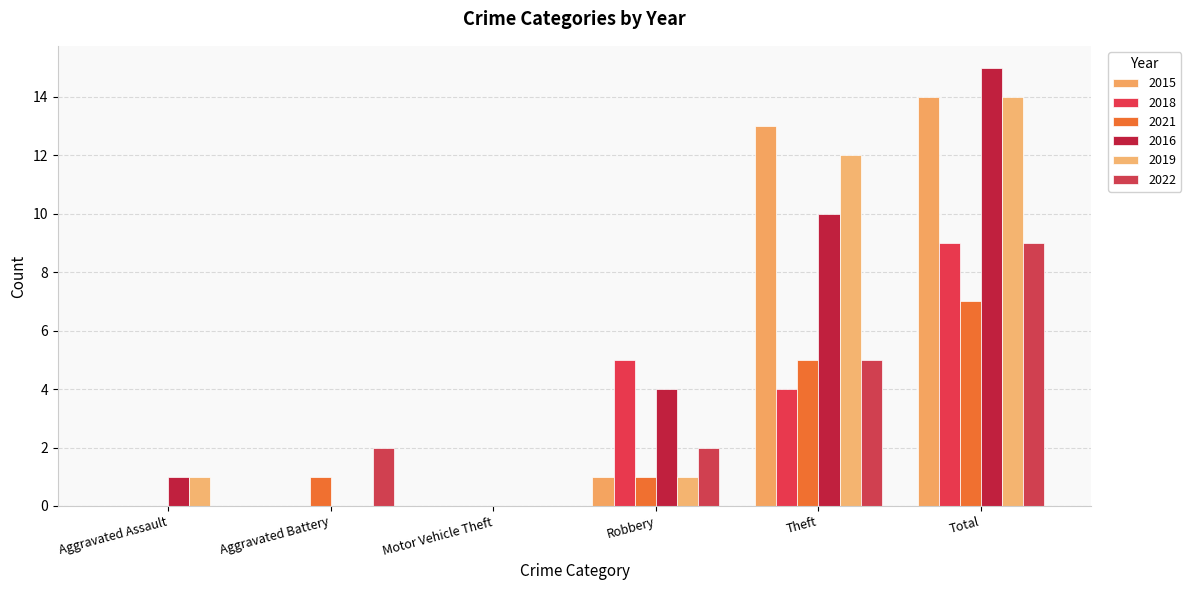

At how many categories does at least one series exceed 2?

3